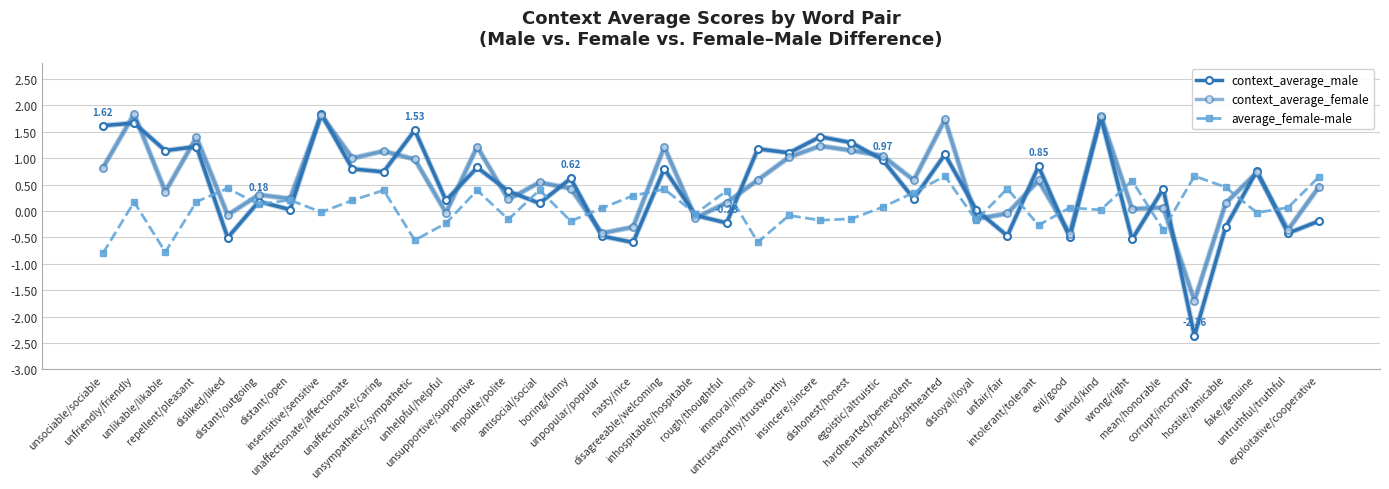

Where is the first local maximum for context_average_male?

unfriendly/friendly